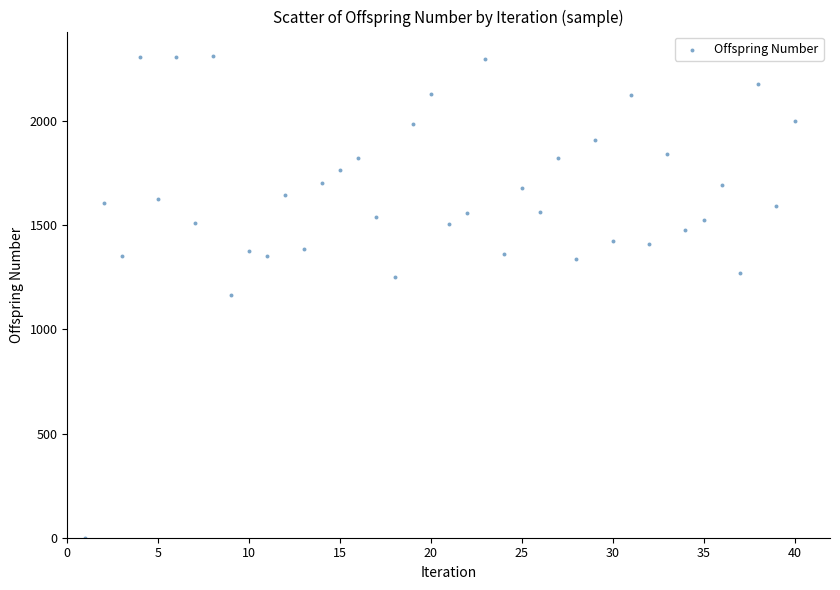

What is the range of X values (max minus min)?

39